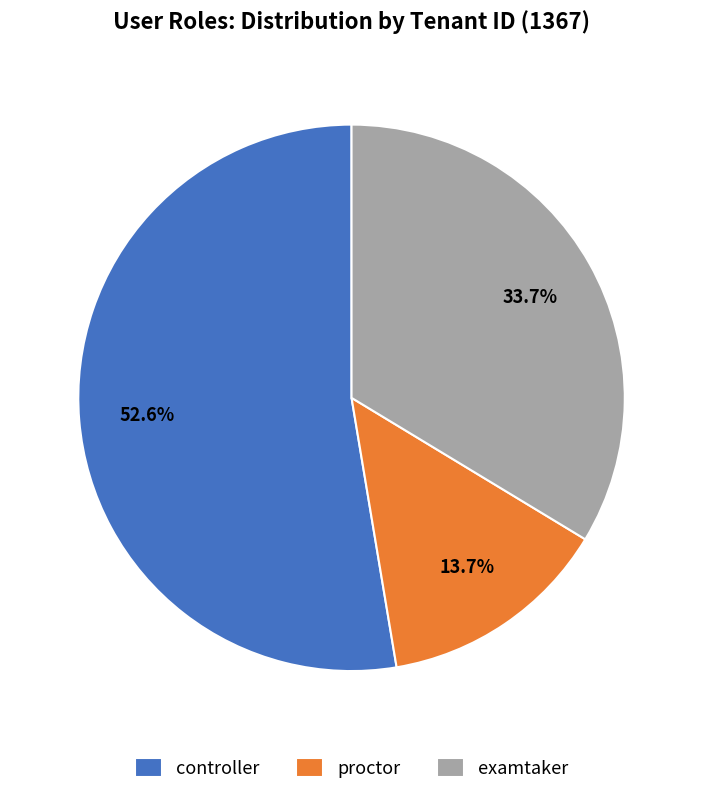

To the nearest percent, what is the difference between the examtaker and controller slice percentages?

19%